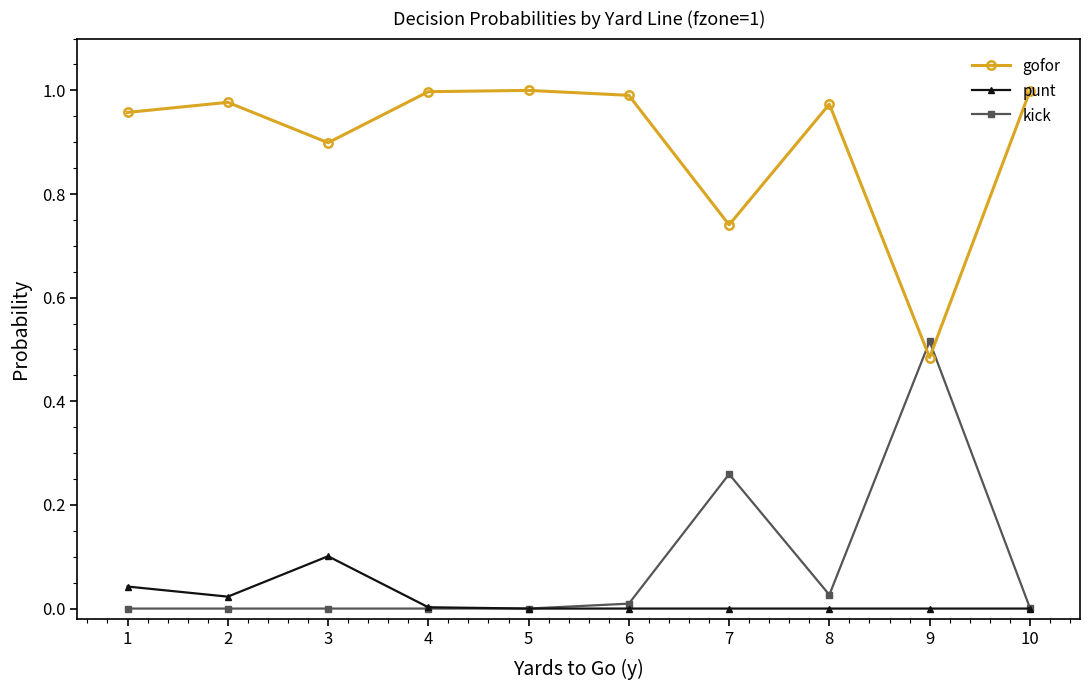

List the series in order of their peak value, lowest first.

punt, kick, gofor